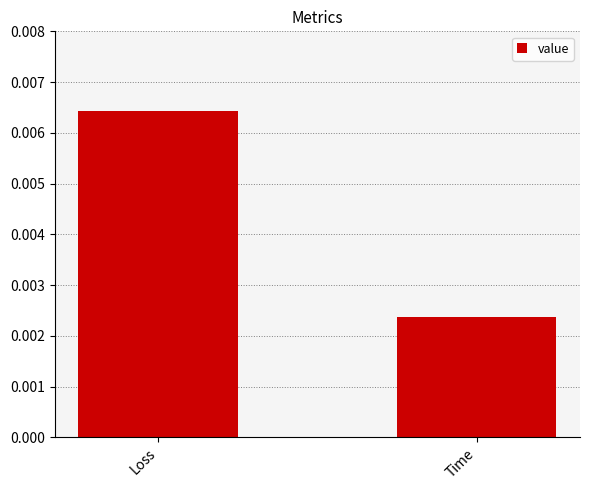

Rank the categories by value from lowest to highest.

Time, Loss